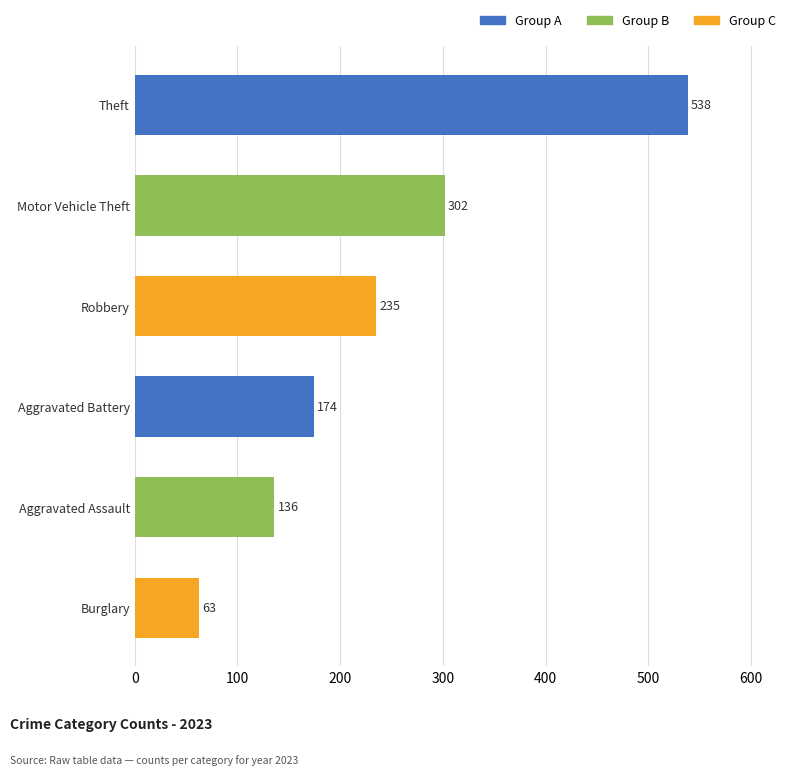

What is the average value?

241